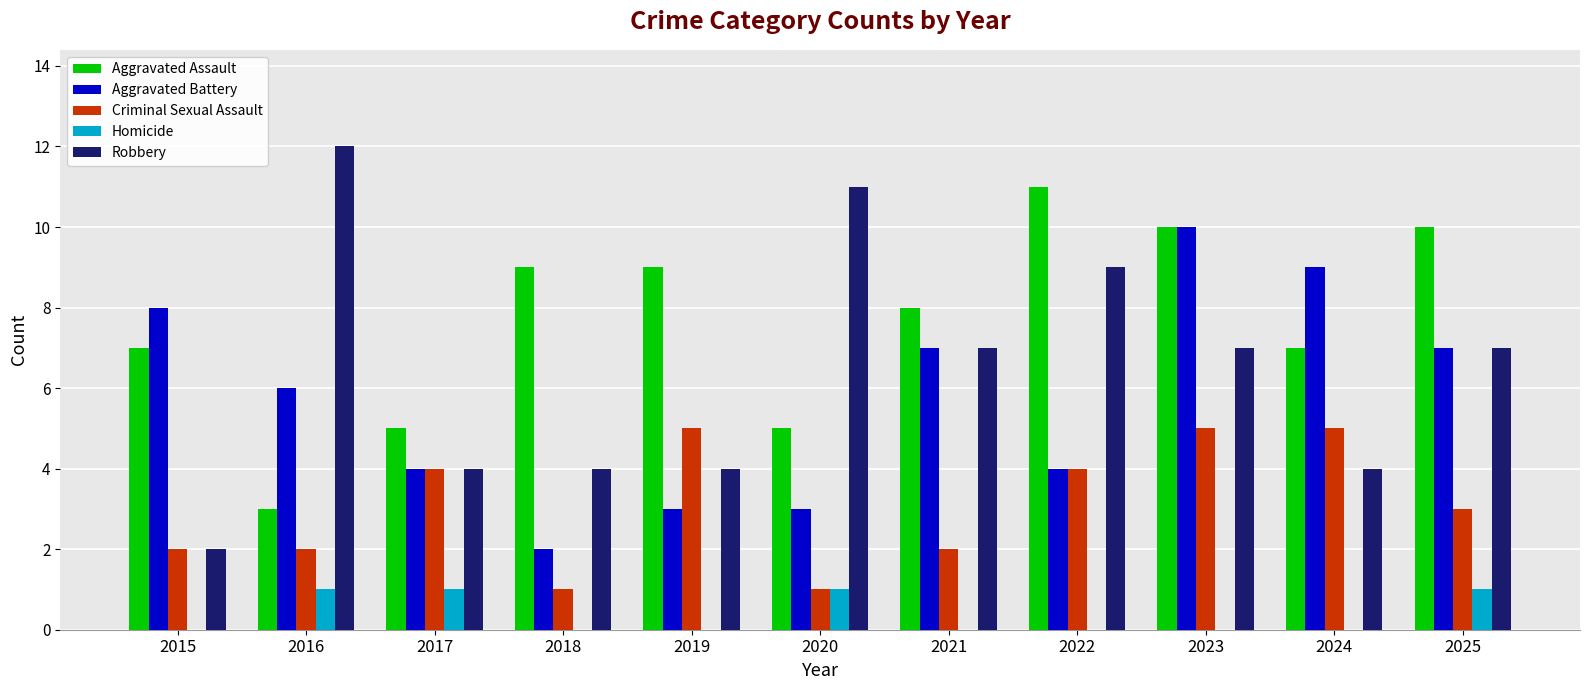

What is the sum of the Robbery values at 2019 and 2022?

13